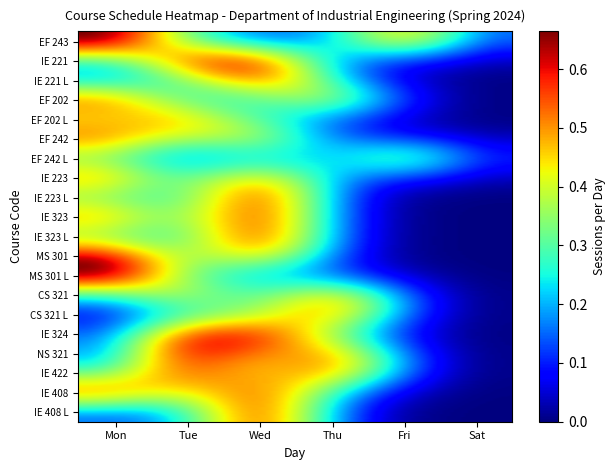

Which series has the largest total across all categories?

EF 243